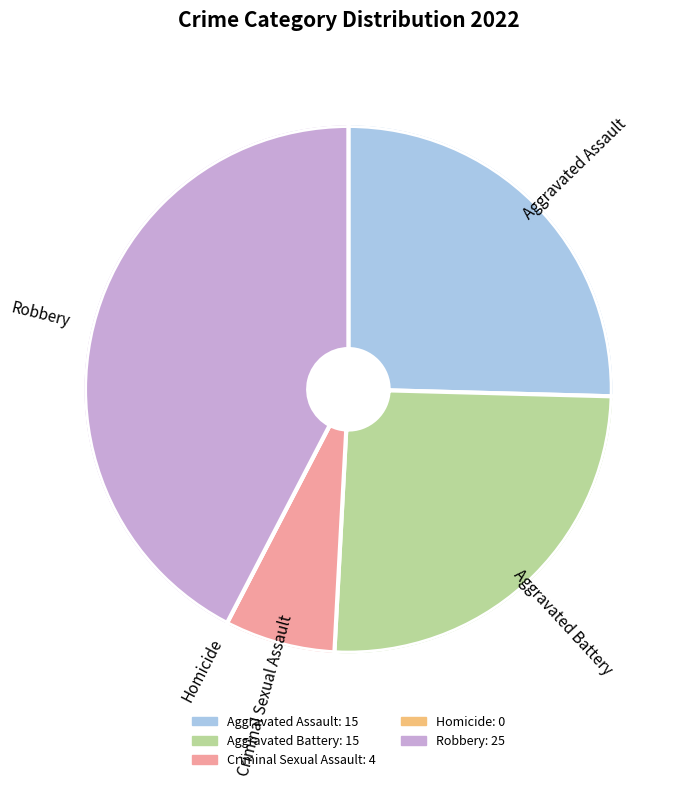

The Criminal Sexual Assault slice represents 17% of the pie. True or false?

False